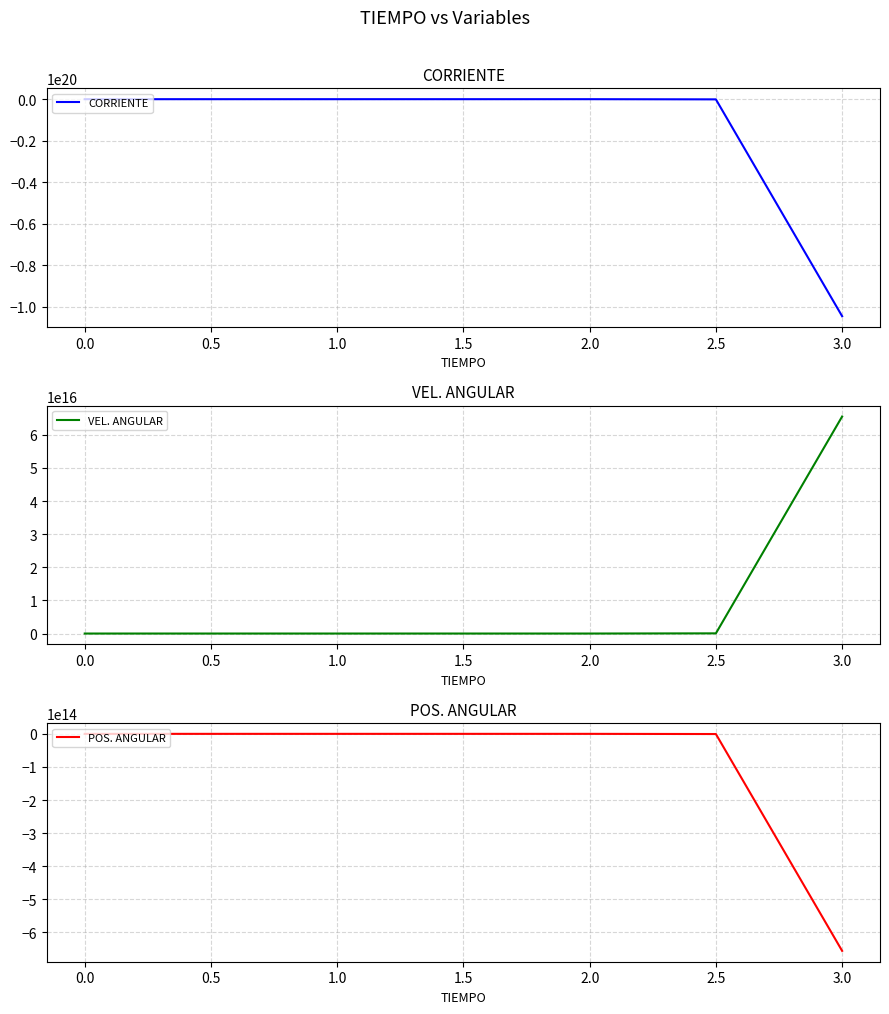

The CORRIENTE series shows 0.0 at 0.0. True or false?

True